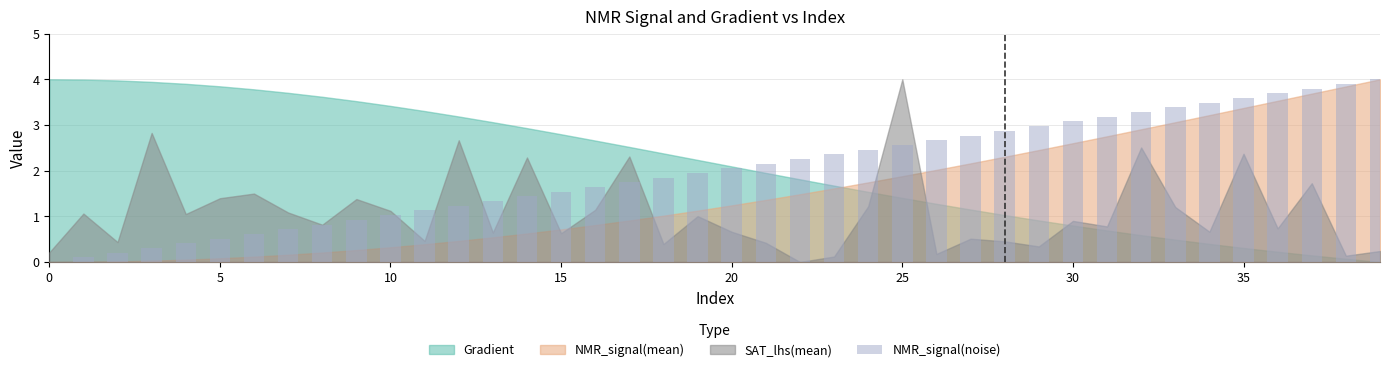

At which label is the value closest to 2?

20